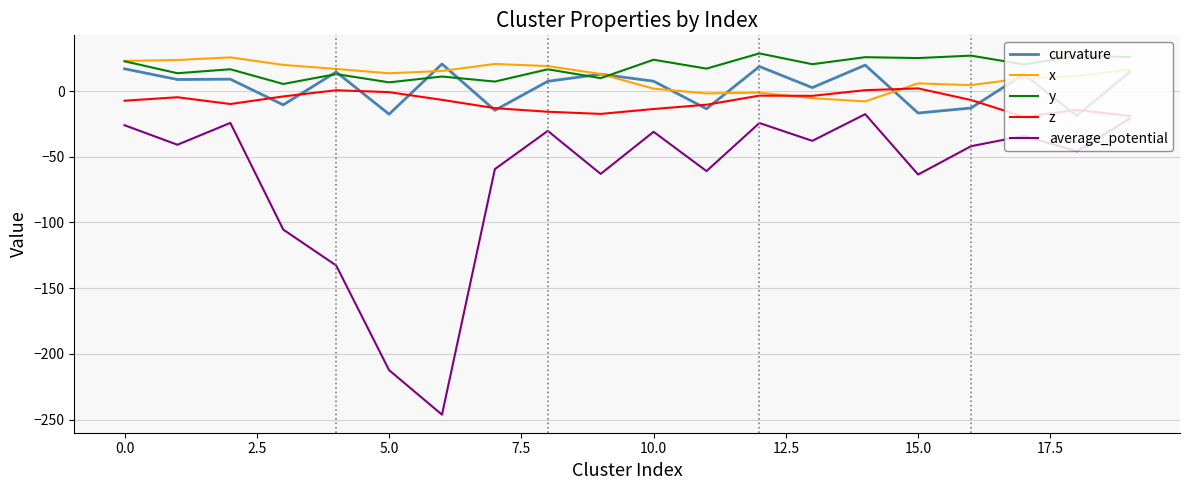

What is the difference between the maximum and minimum values in the y series?

23.3